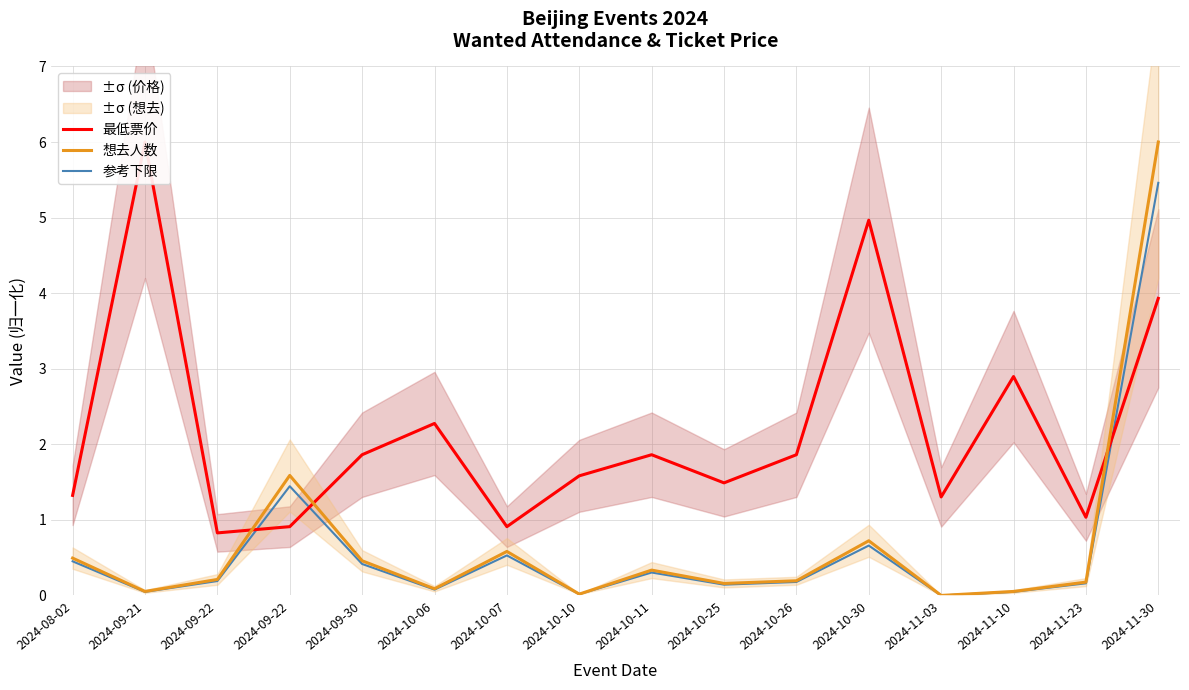

At which category is the sum across all series the highest?

2024-11-30